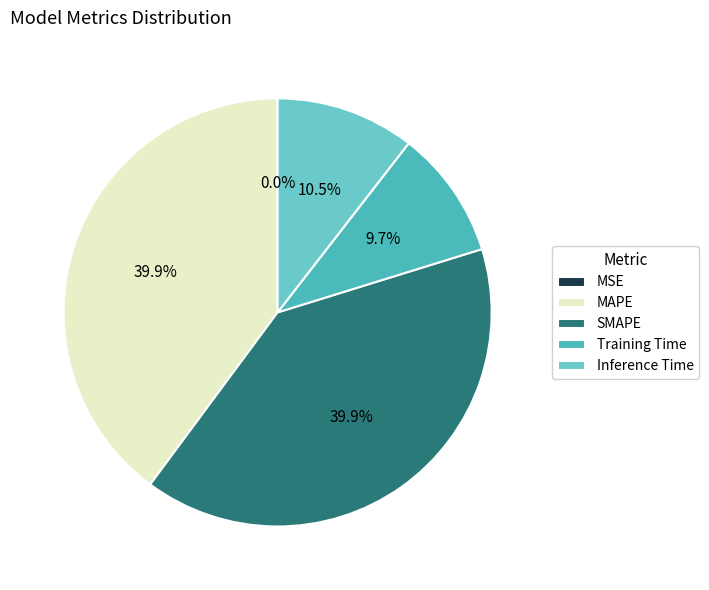

Rank the categories by value from lowest to highest.

MSE, Training Time, Inference Time, MAPE, SMAPE